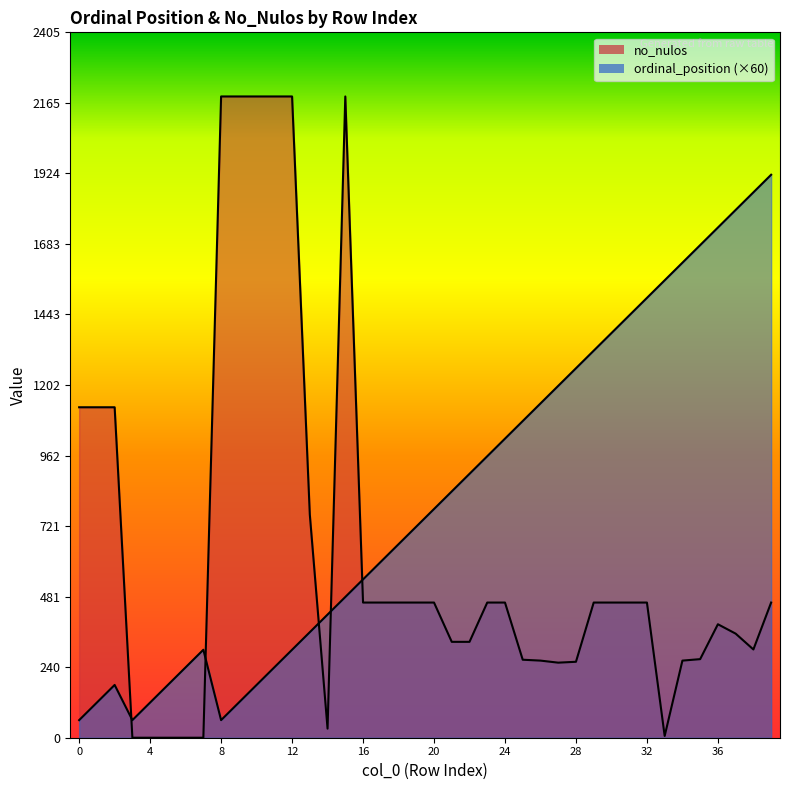

Rank the categories by no_nulos value from highest to lowest.

8, 9, 10, 11, 12, 15, 0, 1, 2, 13, 16, 17, 18, 19, 20, 23, 24, 29, 30, 31, 32, 39, 36, 37, 21, 22, 38, 35, 25, 26, 34, 28, 27, 14, 33, 3, 4, 5, 6, 7